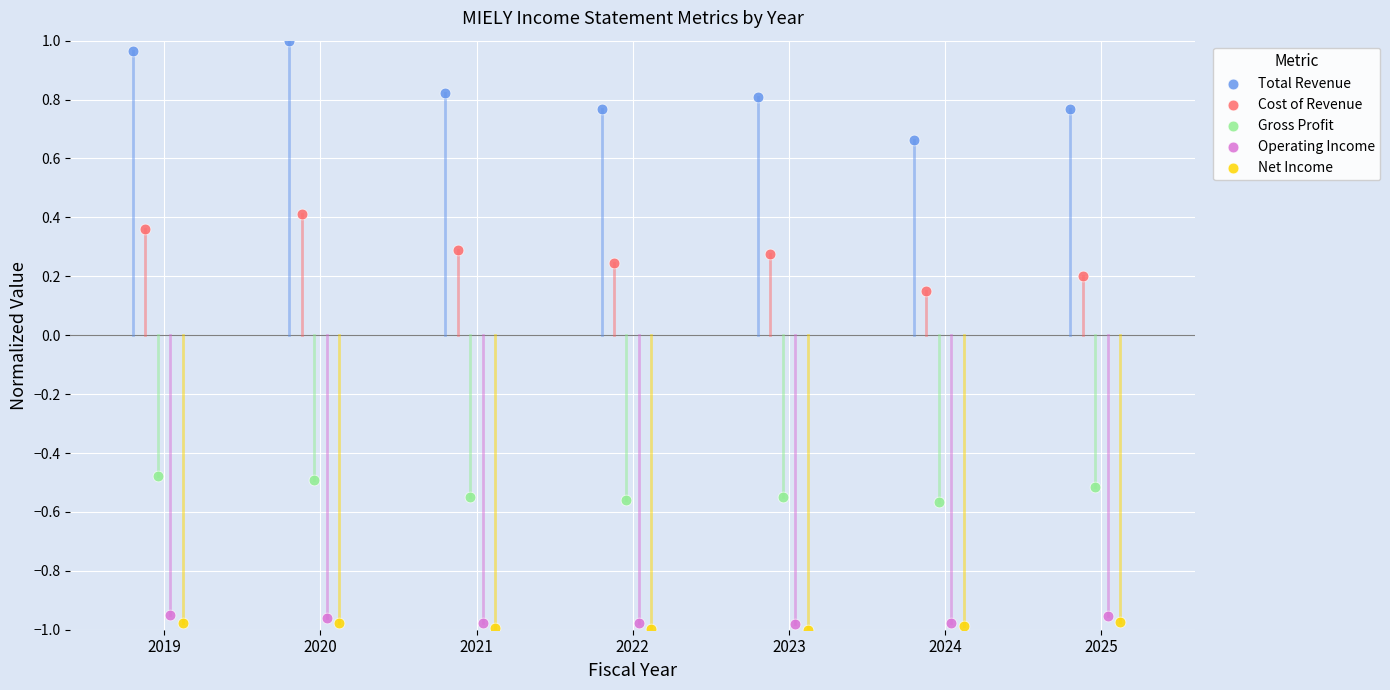

What are all the series names shown in the legend?

Total Revenue, Cost of Revenue, Gross Profit, Operating Income, Net Income